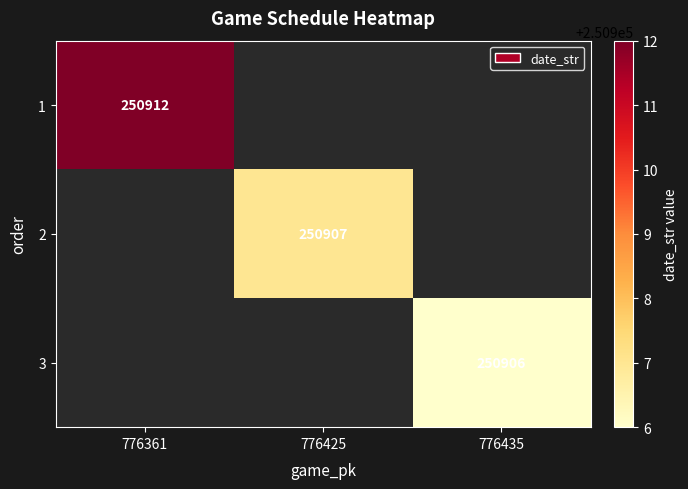

Is it true that 2 equals 58294 at 776425?

False